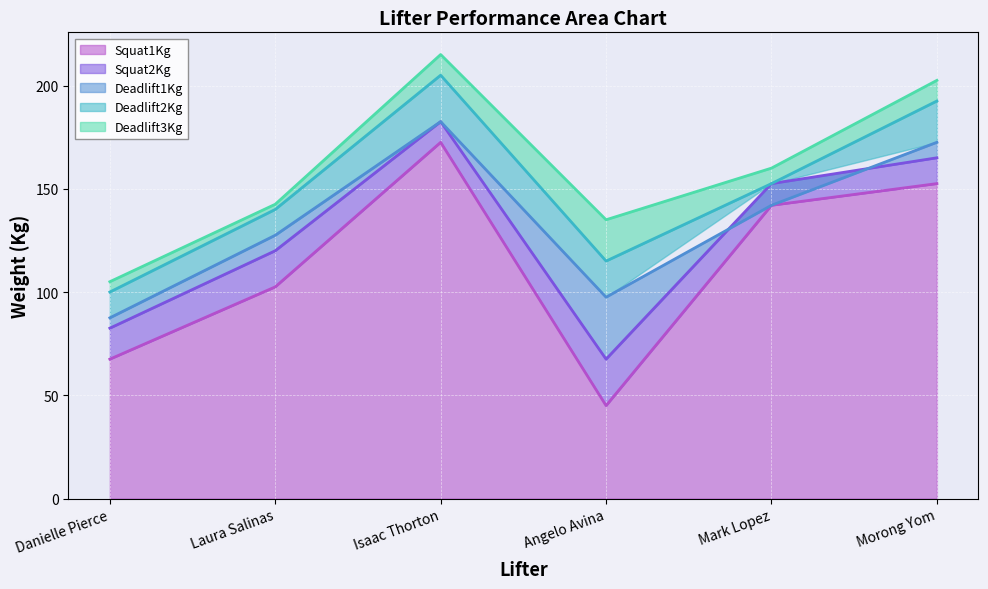

At which category does the chart reach its peak across all series?

Isaac Thorton